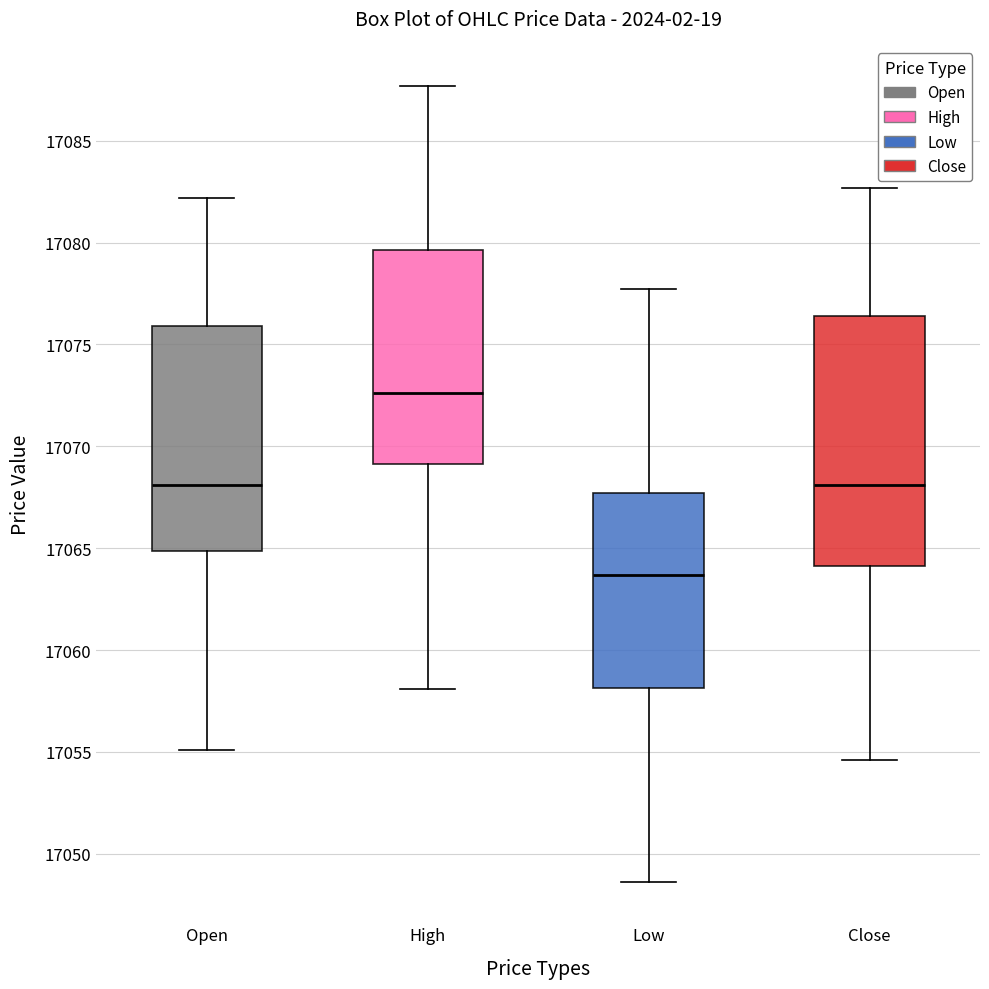

Reading left to right, read every box against the y-axis: the position of its median line, the range the box covers, and the ends of its whiskers. The values are not printed on the chart, so give them approximately, as read against the axis.

Open: median 17068.0, box 17065.0 to 17076.0, whiskers 17055.0 to 17082.0
High: median 17072.5, box 17069.0 to 17079.5, whiskers 17058.0 to 17087.5
Low: median 17063.5, box 17058.0 to 17067.5, whiskers 17048.5 to 17077.5
Close: median 17068.0, box 17064.0 to 17076.5, whiskers 17054.5 to 17082.5